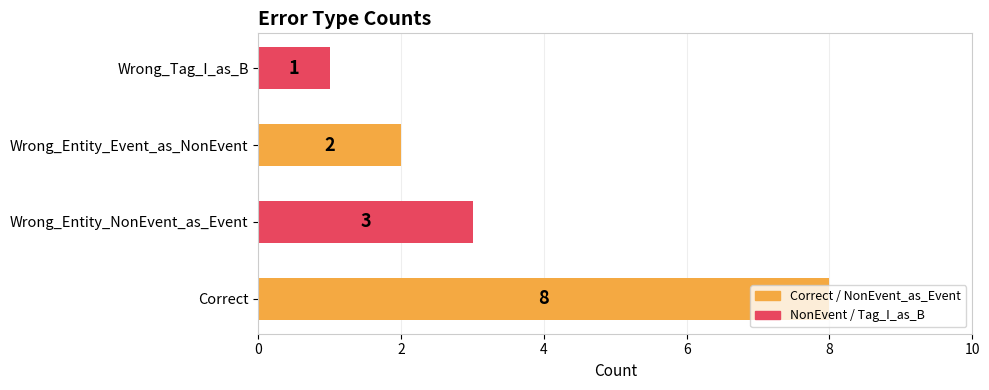

Which label corresponds to the smallest value in the chart?

Wrong_Tag_I_as_B